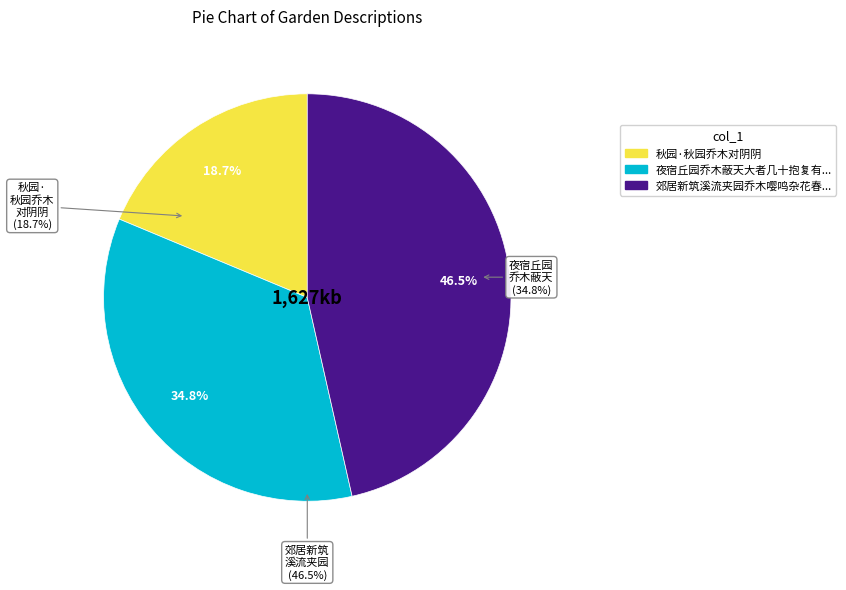

Is the sum of 郊居新筑溪流夹园乔木嘤鸣杂花春发 and 夜宿丘园乔木蔽天大者几十抱复有修藤数十寻县络溪渚 greater than half?

Yes